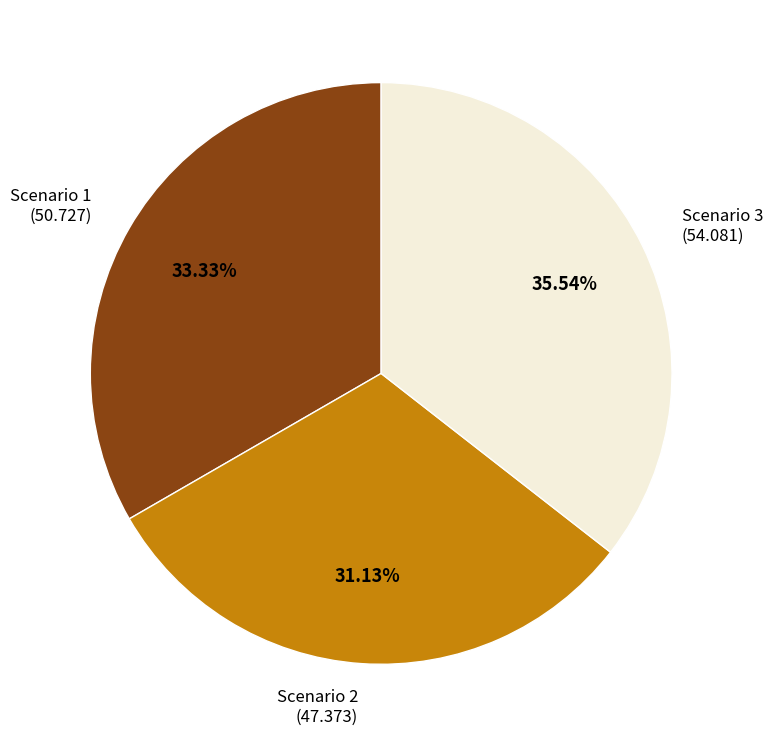

Which has a higher value, Scenario 1 (50.727) or Scenario 2 (47.373)?

Scenario 1 (50.727)